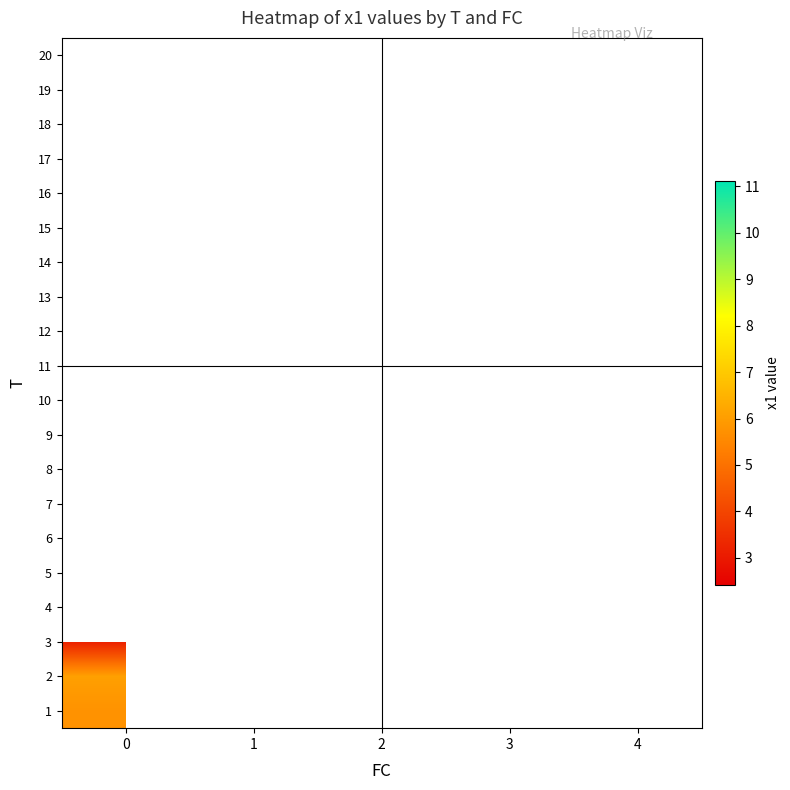

Count the number of data series in this chart.

20